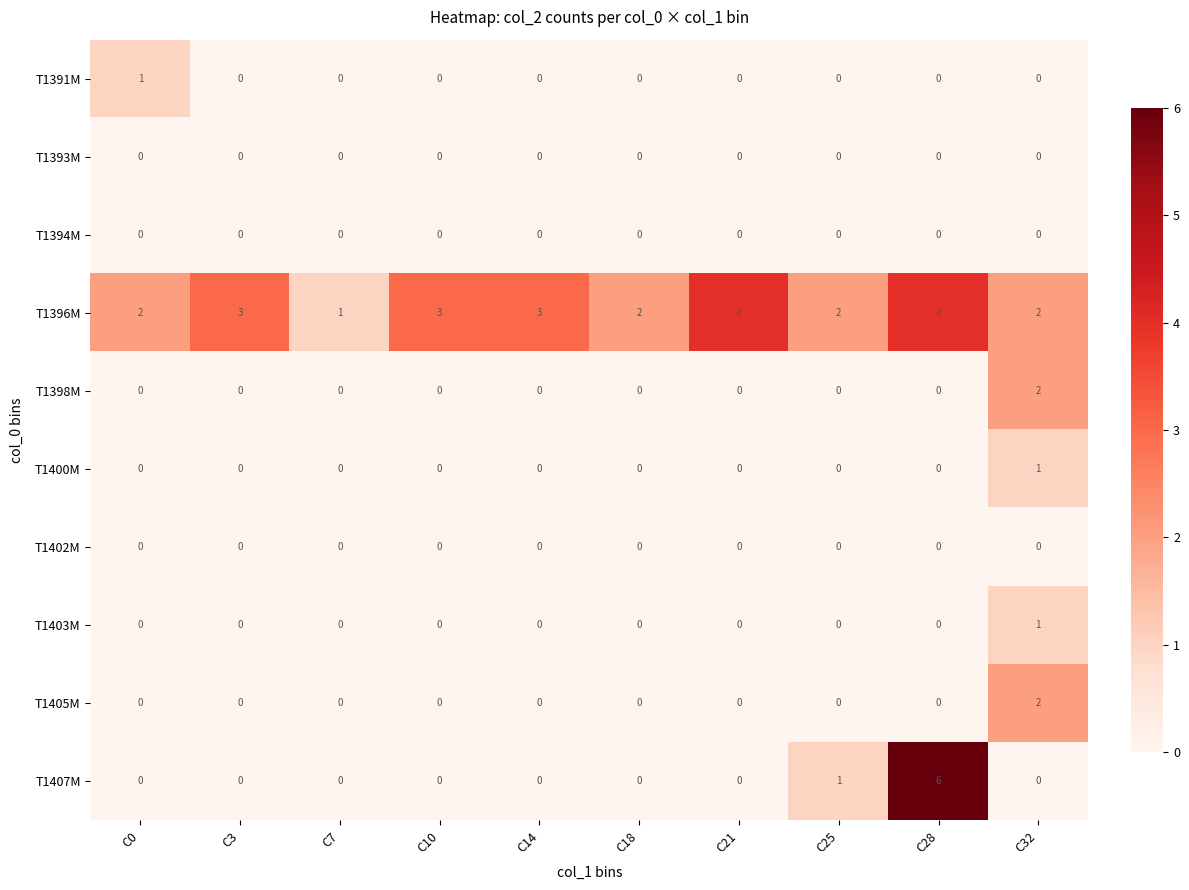

Which series has the largest total across all categories?

T1396M